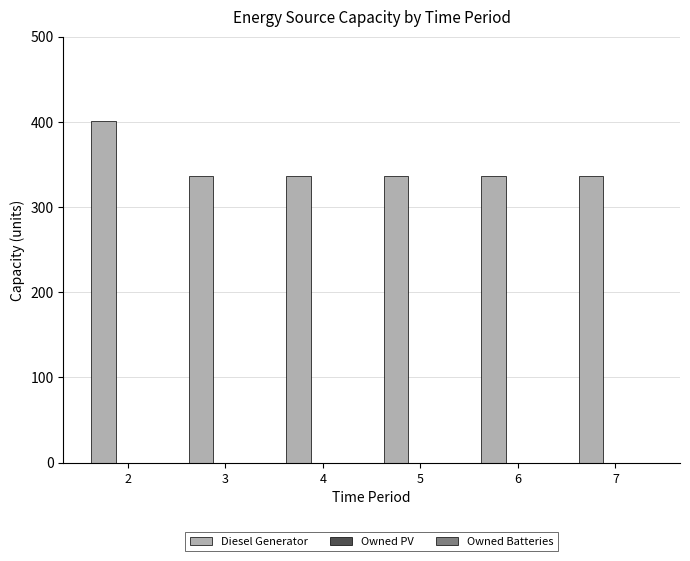

Approximately how many times larger is the value at 3 compared to 7?

1.0